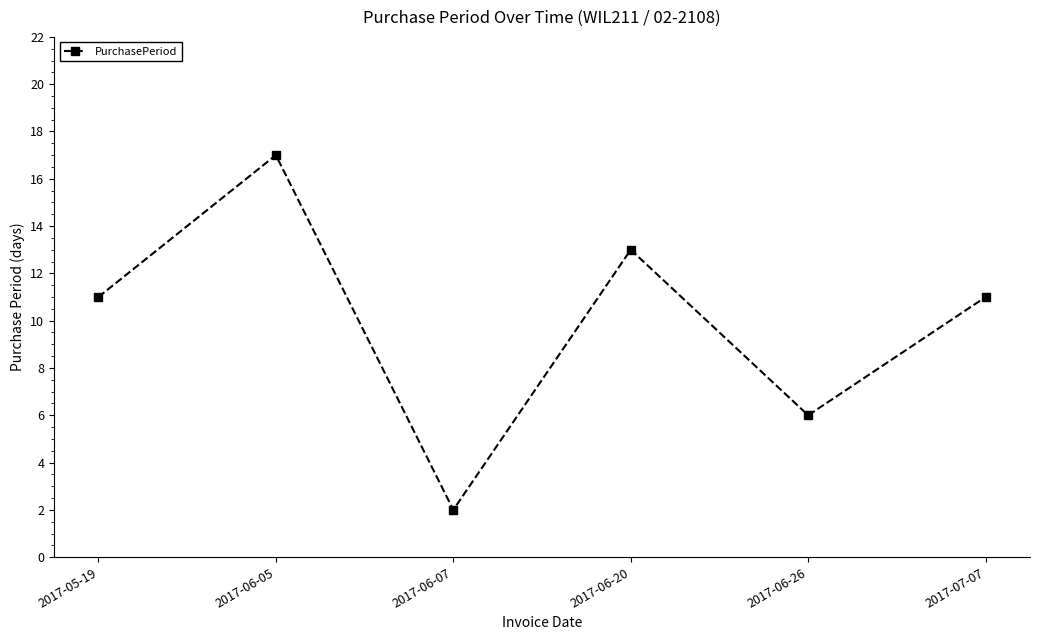

Read the value at 2017-06-20, to the nearest 5.

15